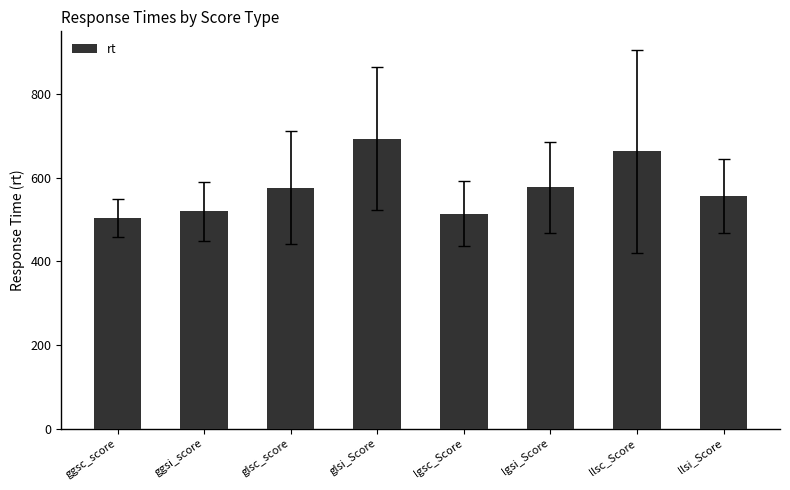

What is the value of the 3rd bar from the left?

575.8